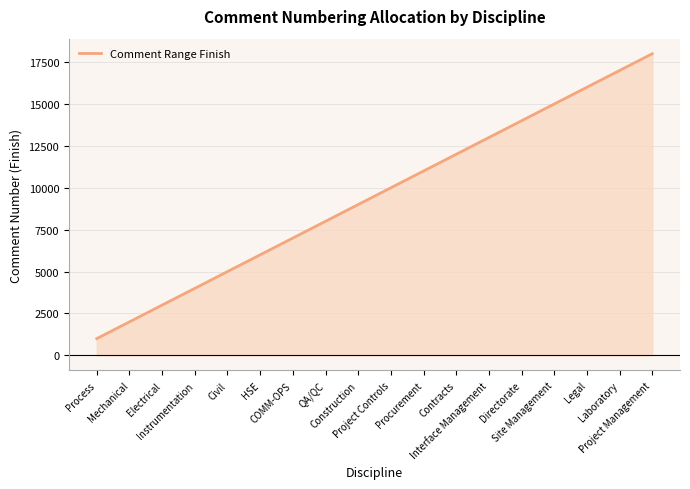

List the labels in order of value, largest first.

Project Management, Laboratory, Legal, Site Management, Directorate, Interface Management, Contracts, Procurement, Project Controls, Construction, QA/QC, COMM-OPS, HSE, Civil, Instrumentation, Electrical, Mechanical, Process